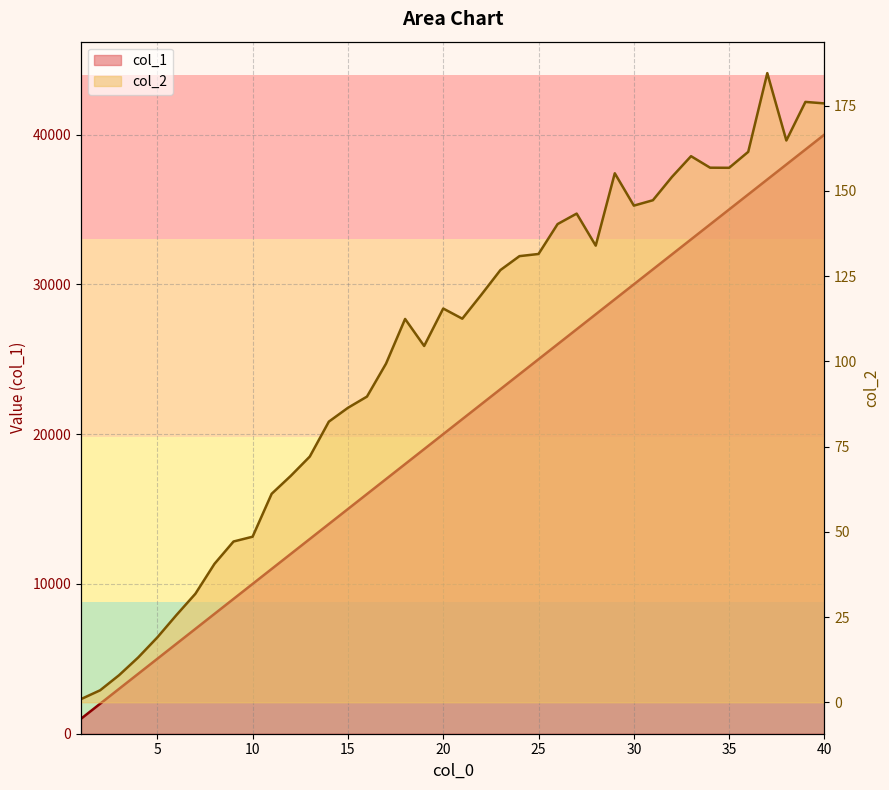

True or false: col_2 and col_1 intersect in this chart.

False